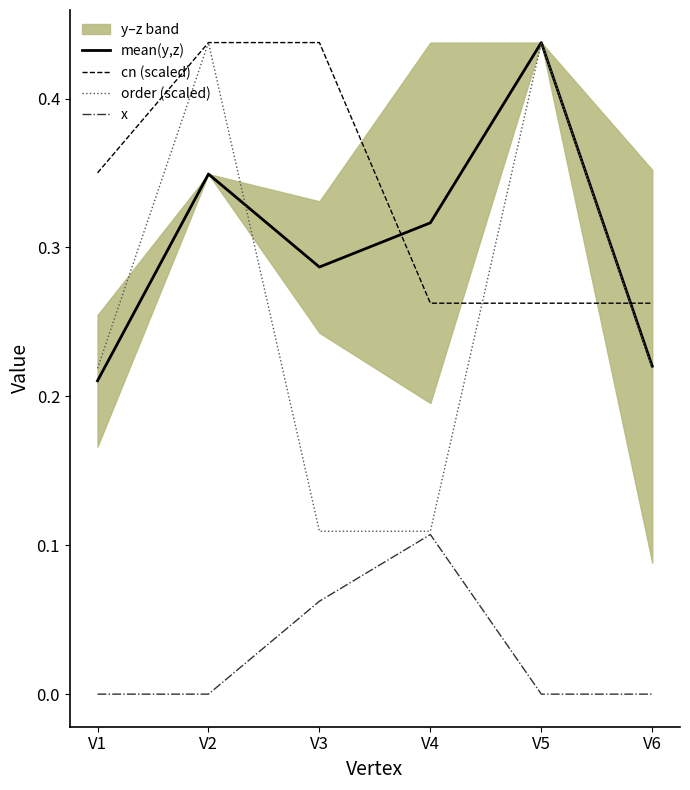

What is the sum of the cn (scaled) values at V1 and V2?

0.8